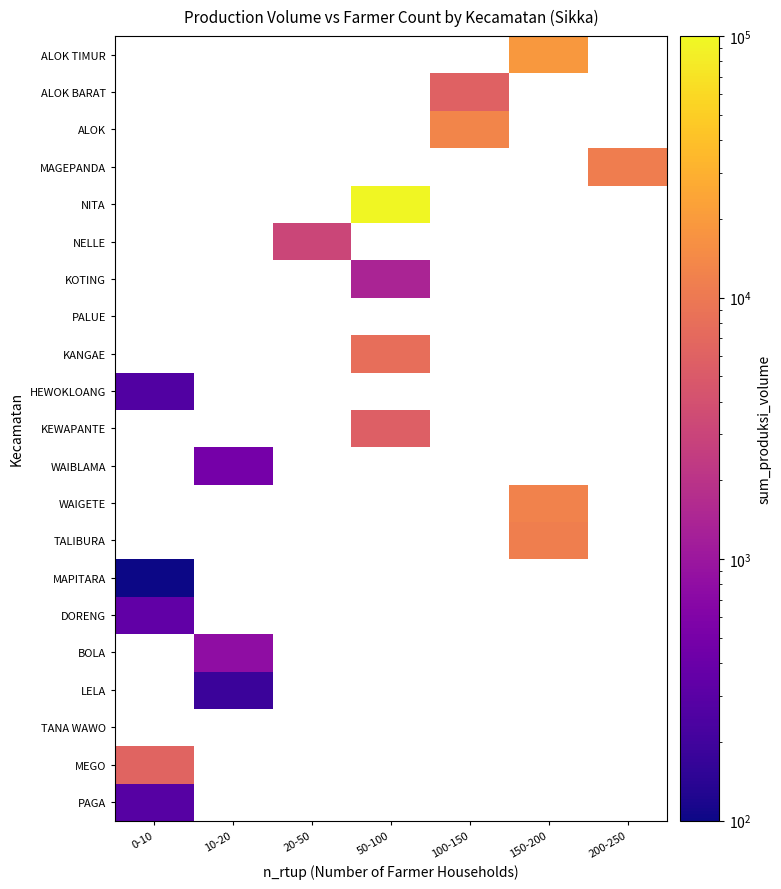

At how many categories does at least one series exceed 8299?

4